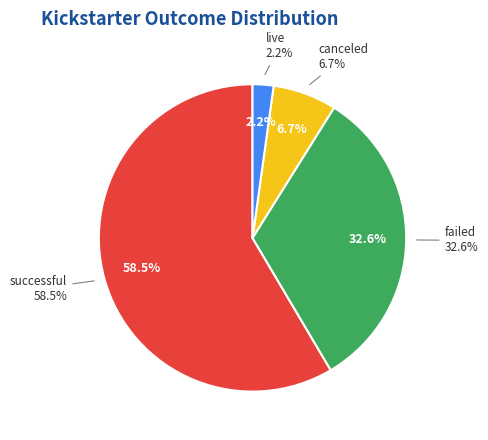

Do live and canceled together represent more than half of the pie?

No